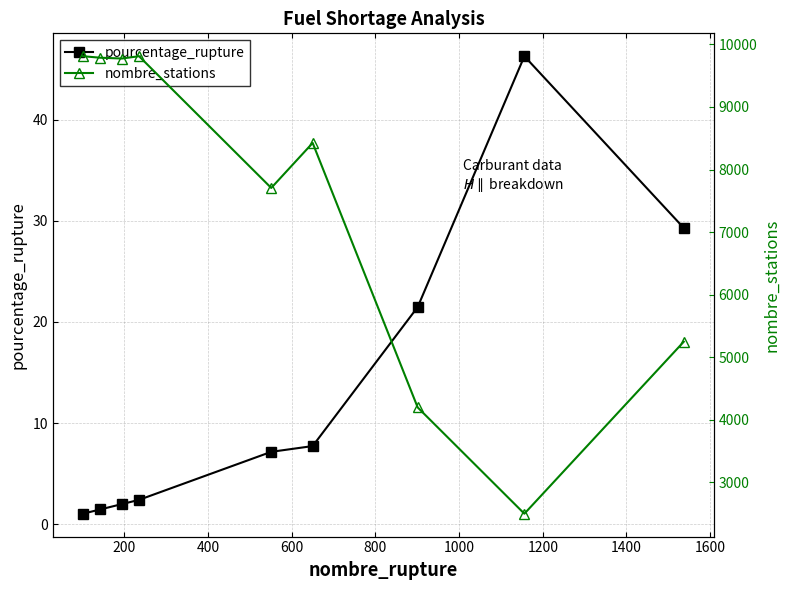

True or false: nombre_stations and pourcentage_rupture cross at least once.

False